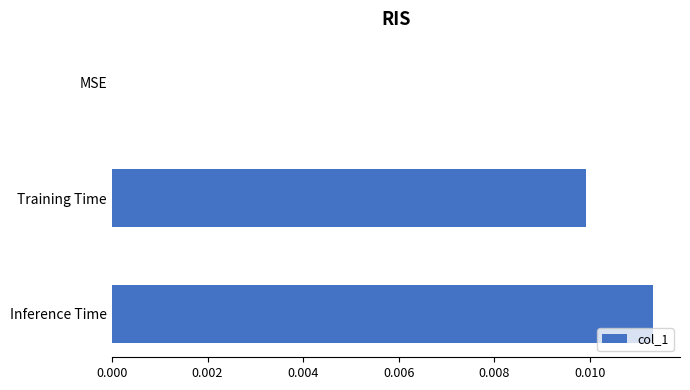

Between Training Time and MSE, which is larger?

Training Time